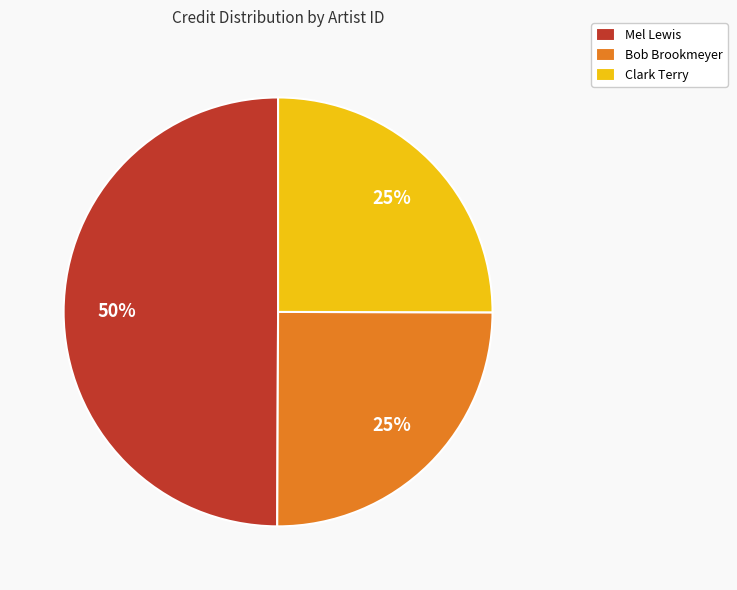

To the nearest percent, what is the combined percentage of Mel Lewis and Clark Terry?

75%